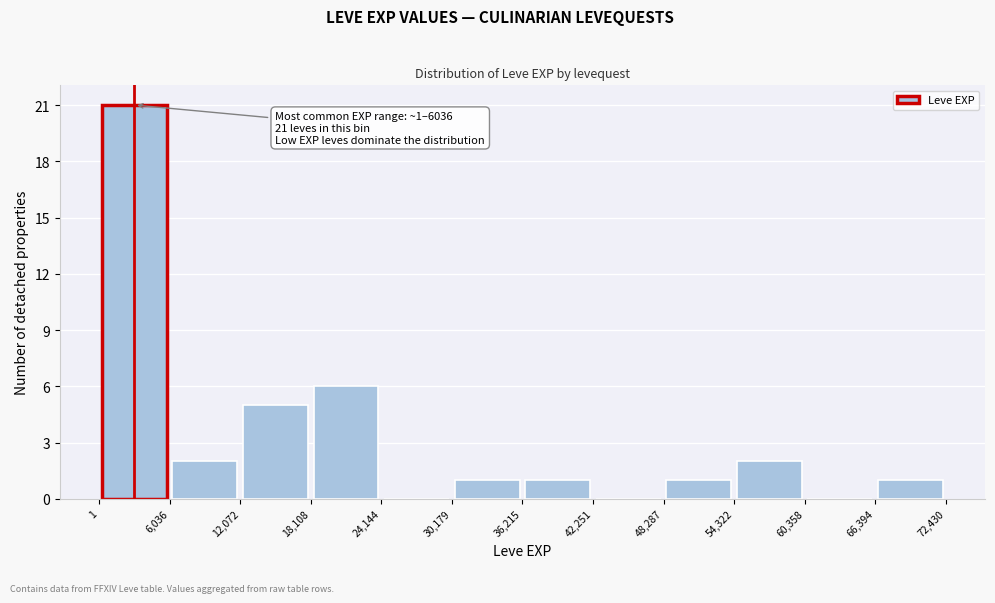

Which range on the x-axis has the tallest bar?

1 to 6,036